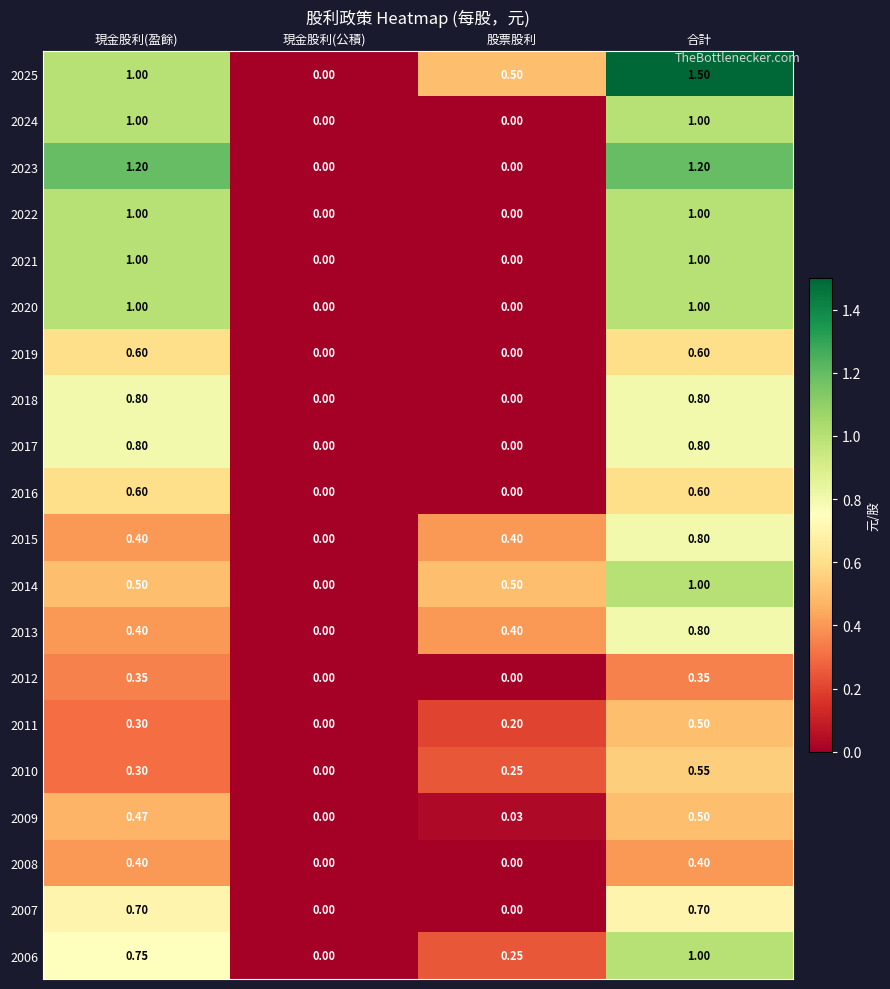

Where is 2013 nearest to the value 0?

現金股利(公積)